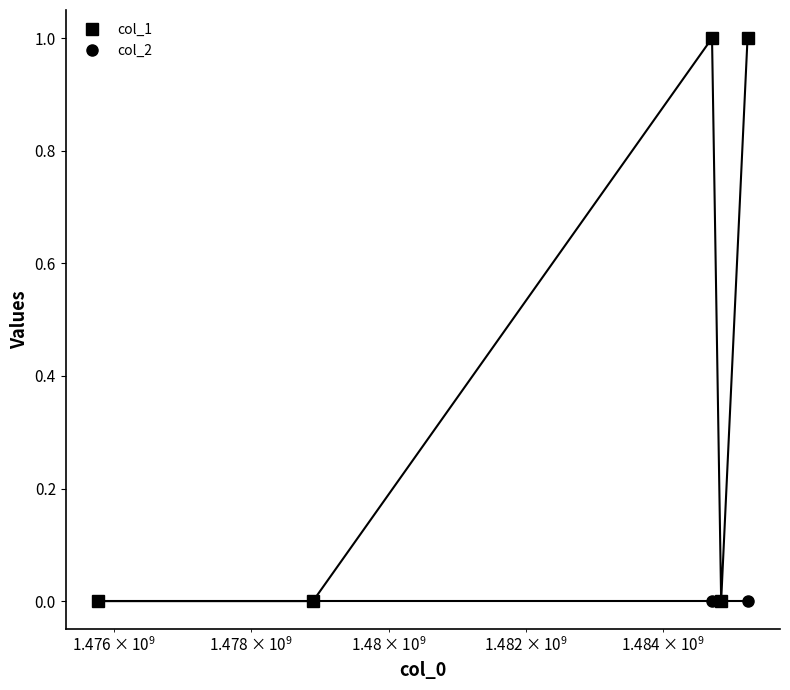

Rank the series by their maximum value, from highest to lowest.

col_1, col_2